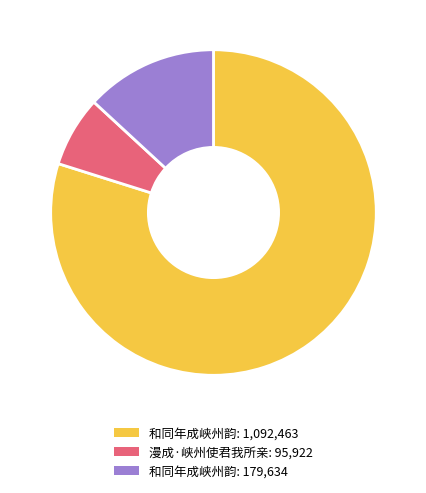

Is there any slice that represents more than half of the pie?

Yes